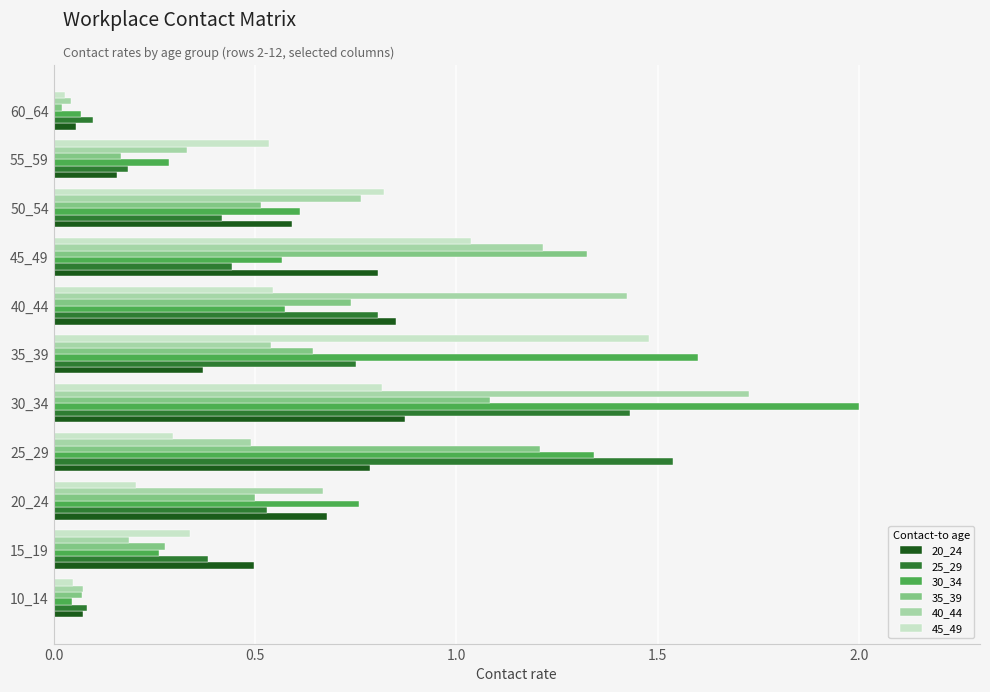

Where is 30_34 nearest to the value 1?

20_24